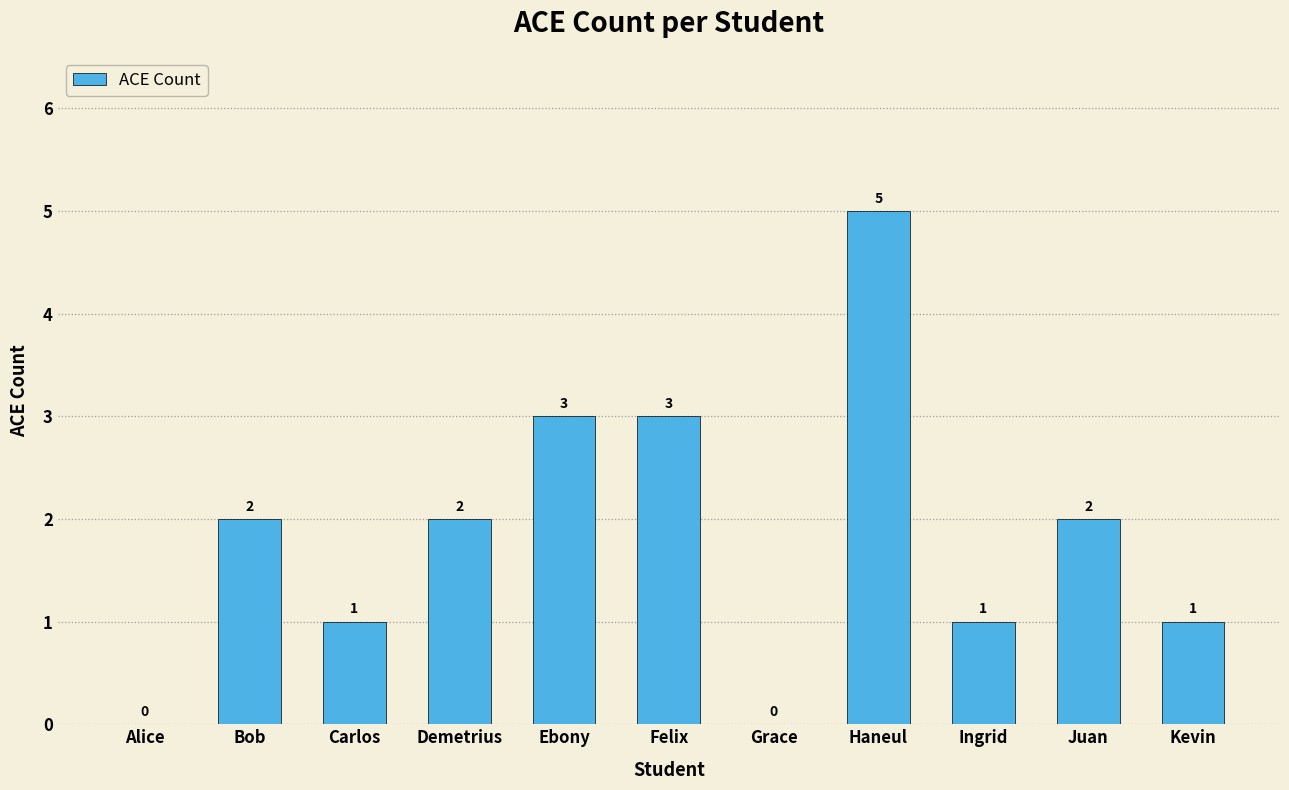

How many values are between 1 and 3?

8